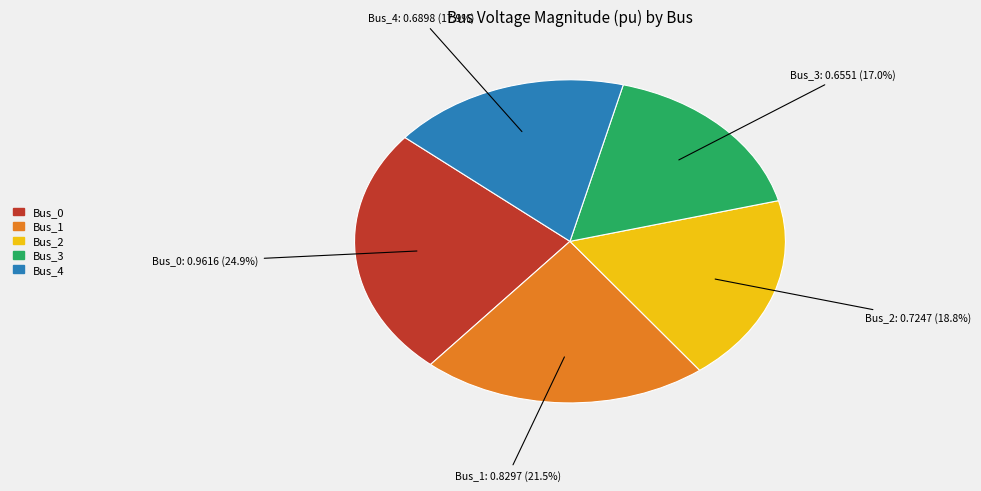

The Bus_4 slice represents 25% of the pie. True or false?

False